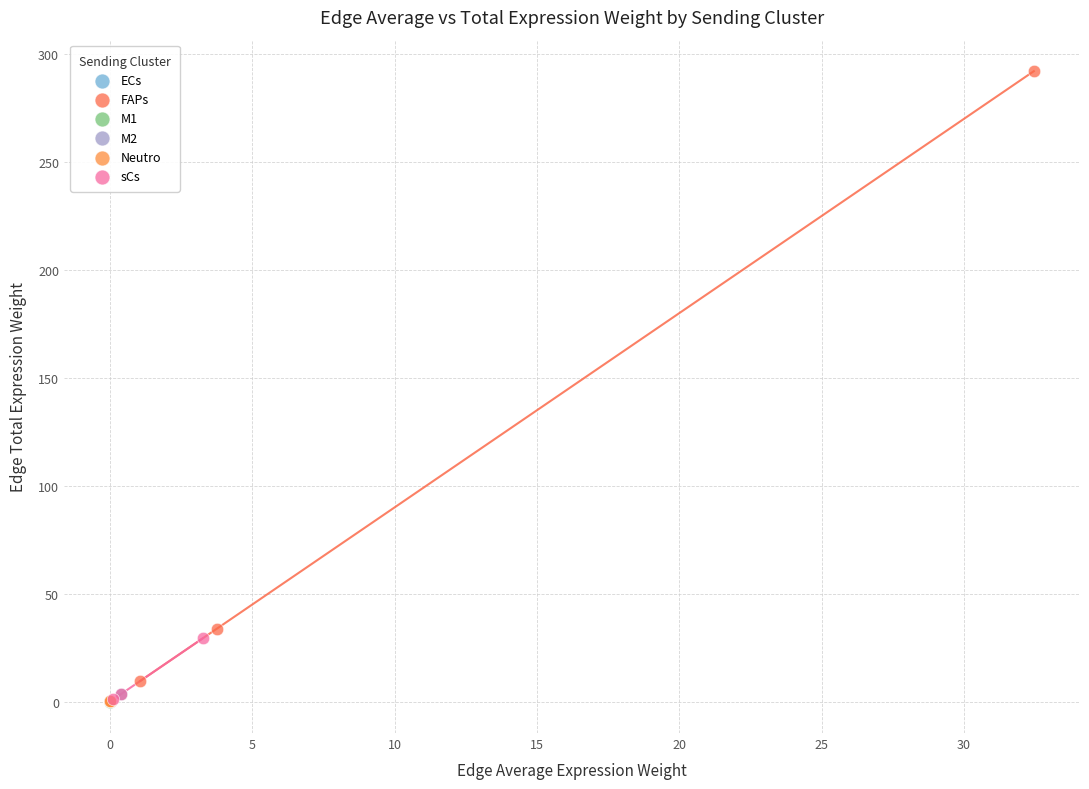

Which series reaches the maximum Y coordinate?

FAPs